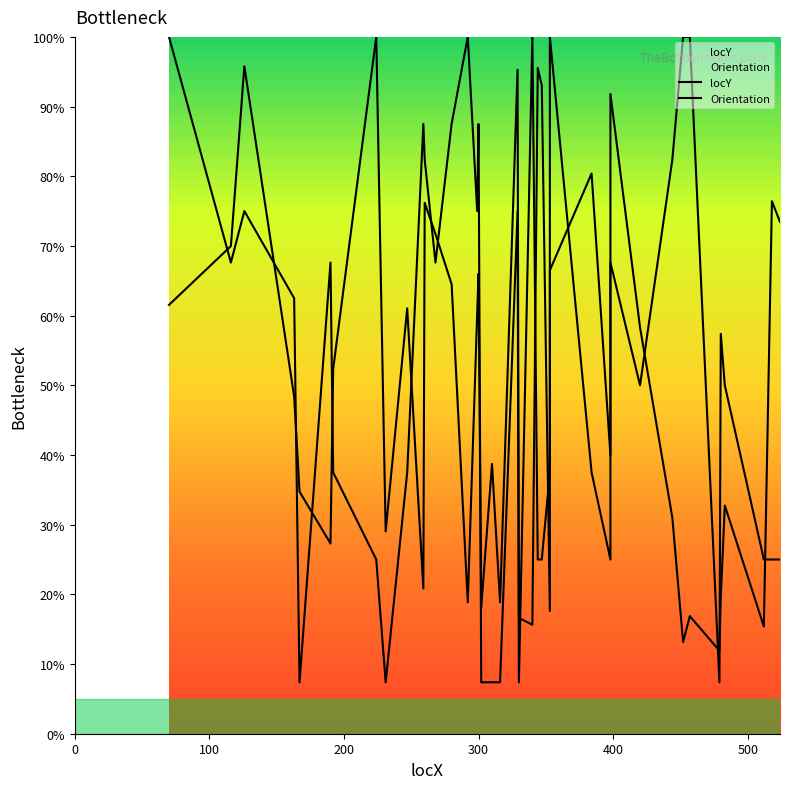

What is the lowest value of the Orientation series?

7.4